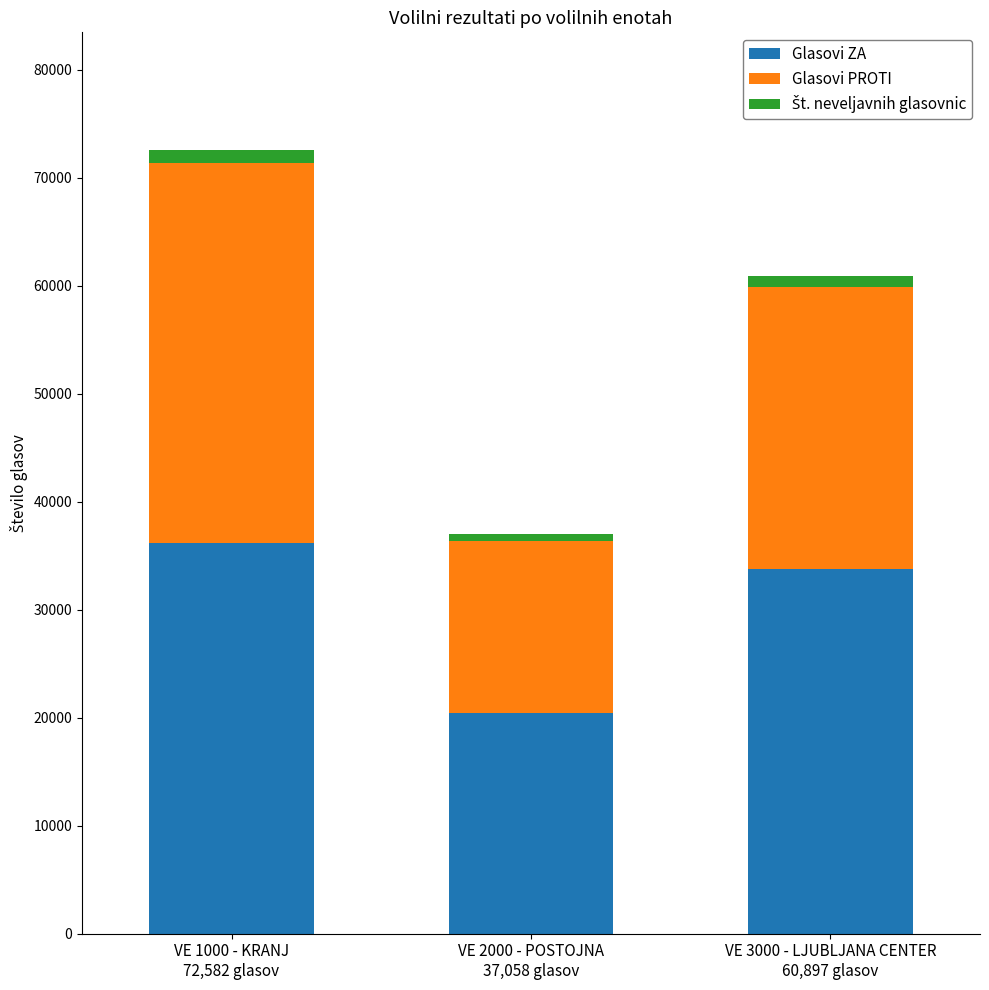

What is the sum of all Glasovi ZA values?

90298